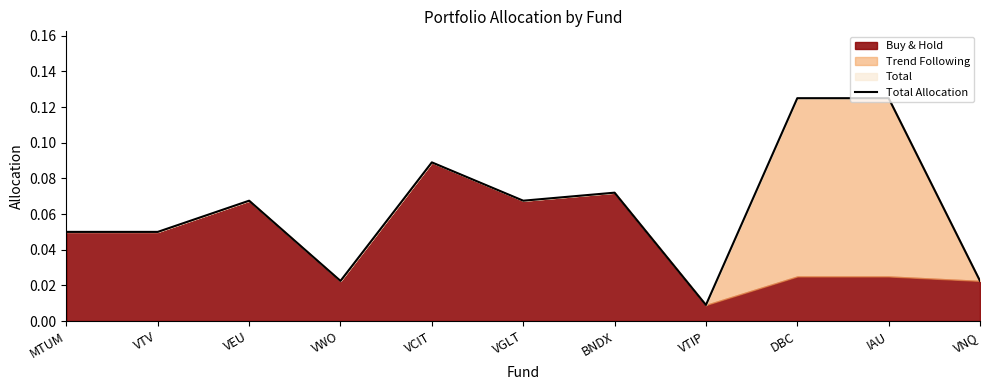

Where is the data nearest to the value 0?

VTIP